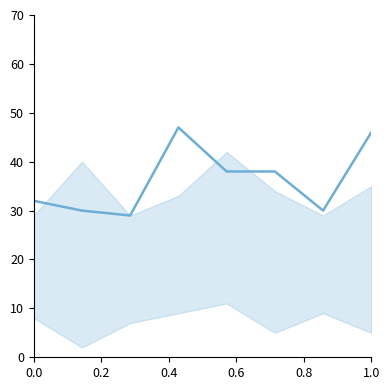

Between 1.0 and 0.0, which is larger?

1.0